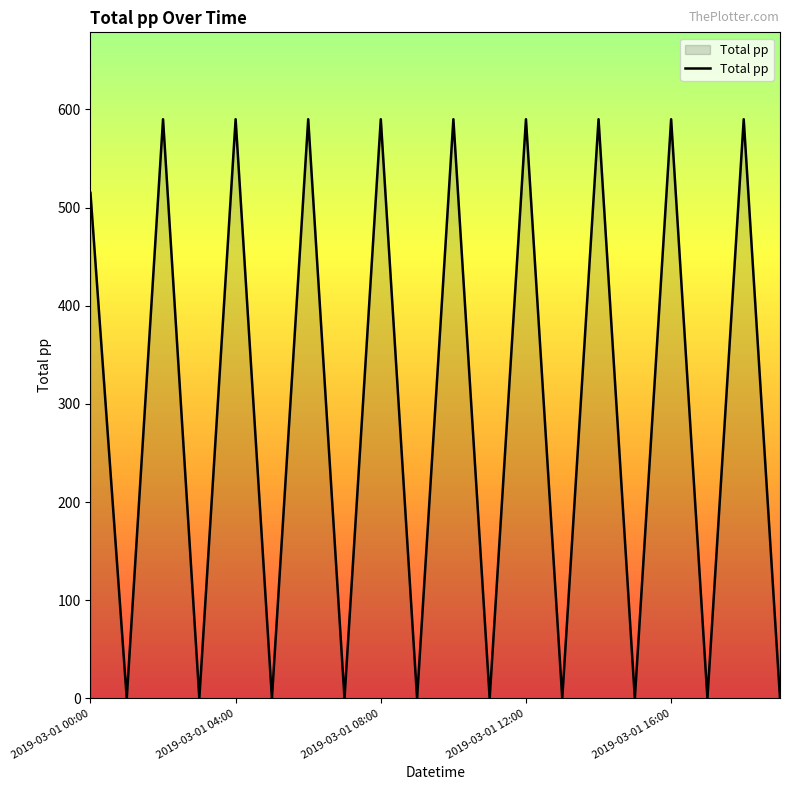

Does the chart have visible grid lines?

No